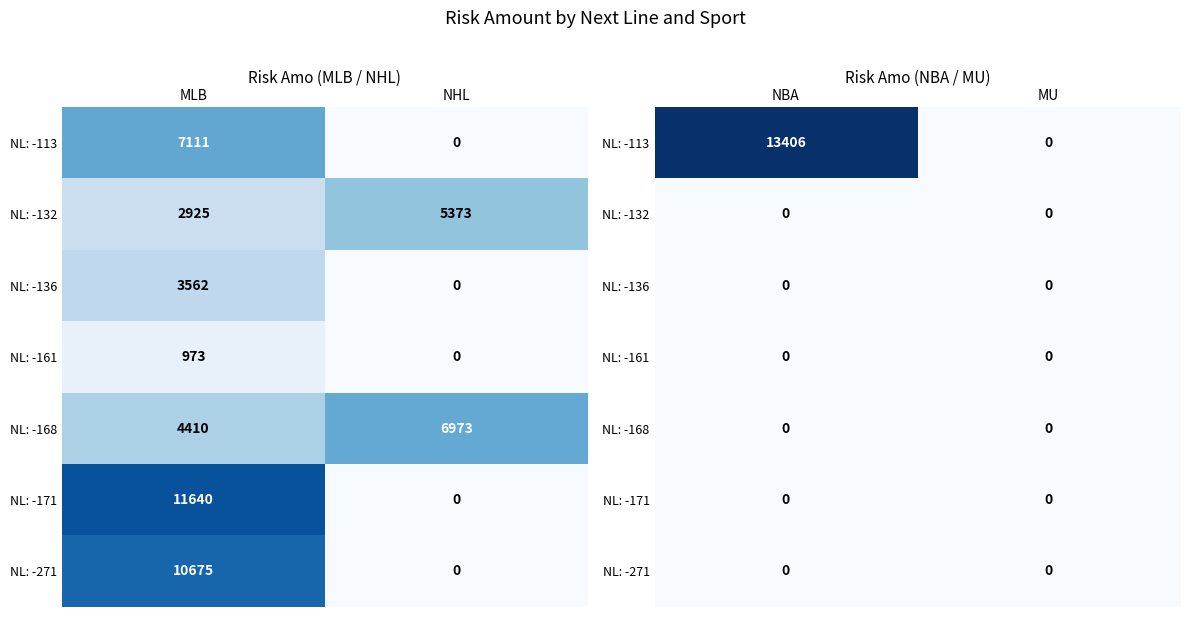

At which label does NL: -132 reach its peak?

NBA